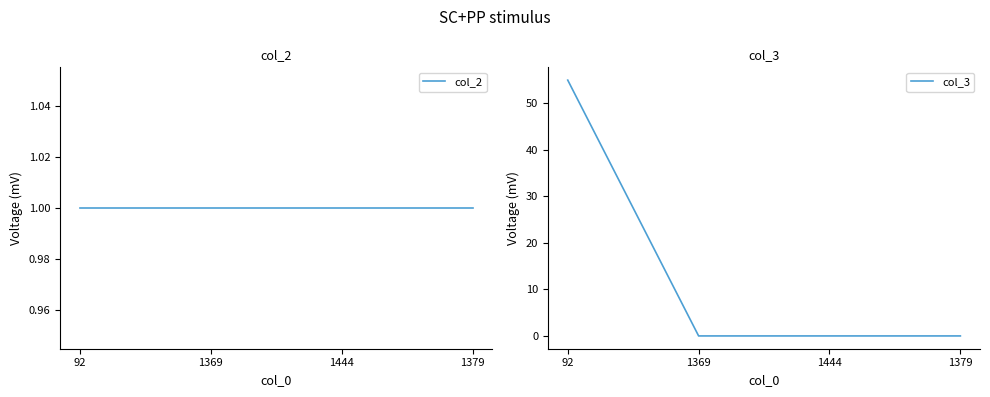

True or false: col_2 has a value of 0 at 1369.

False